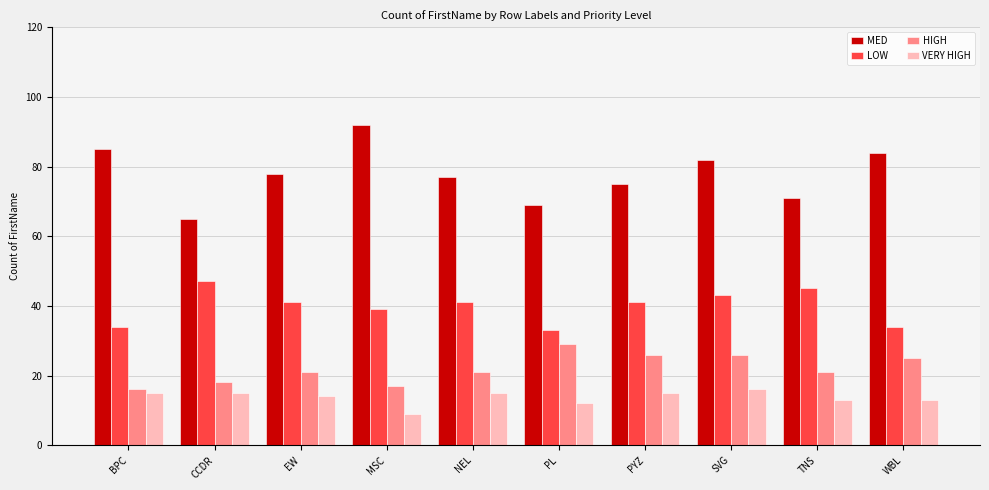

What is the difference between the MED values at SVG and MSC?

10